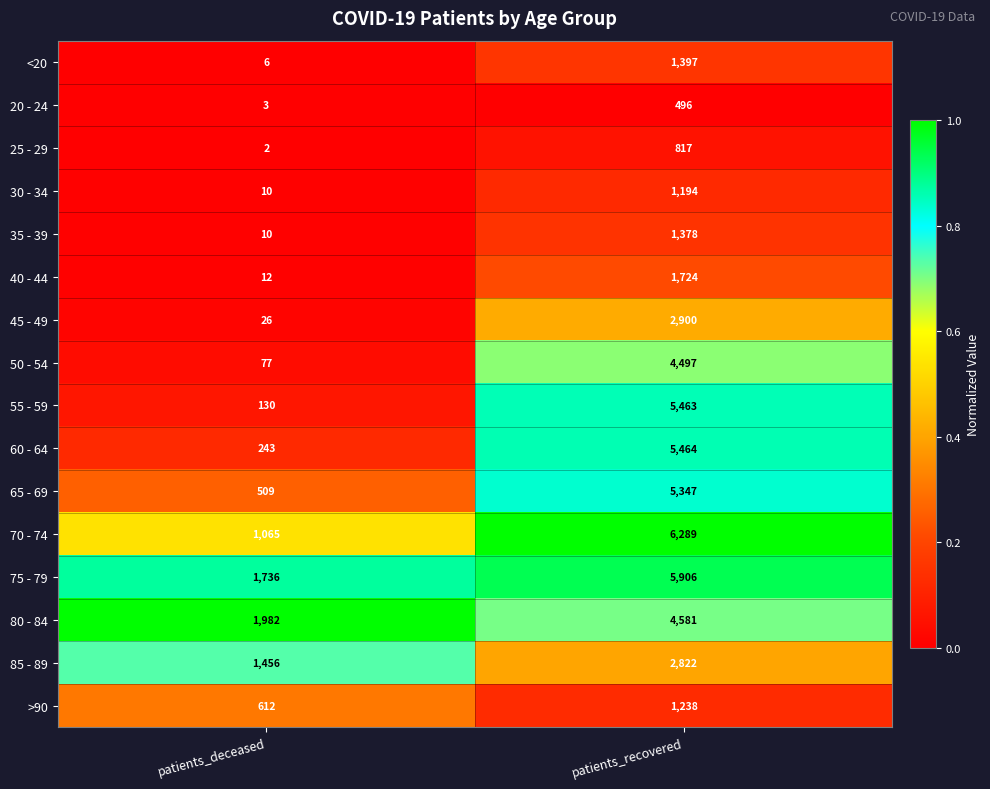

At patients_recovered, list the series in order from smallest to largest.

20 - 24, 25 - 29, 30 - 34, >90, 35 - 39, <20, 40 - 44, 85 - 89, 45 - 49, 50 - 54, 80 - 84, 65 - 69, 55 - 59, 60 - 64, 75 - 79, 70 - 74